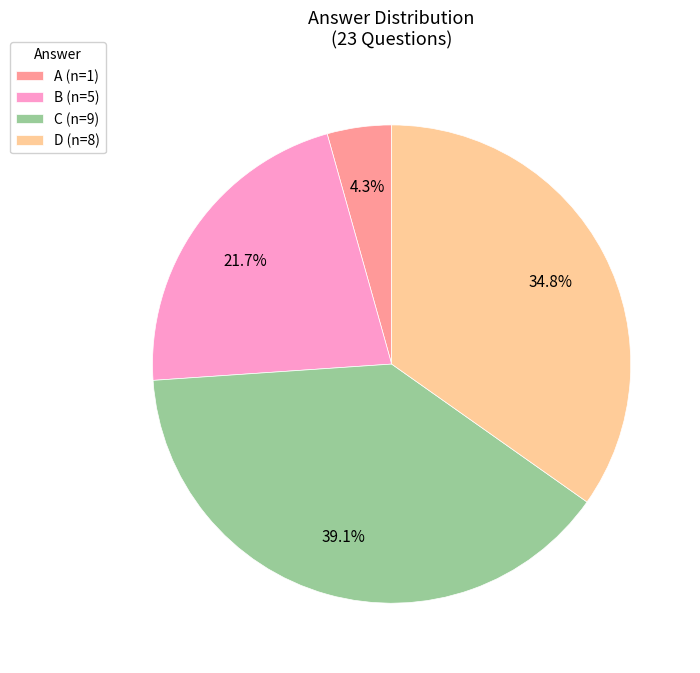

To the nearest percent, what is the average slice percentage?

25%